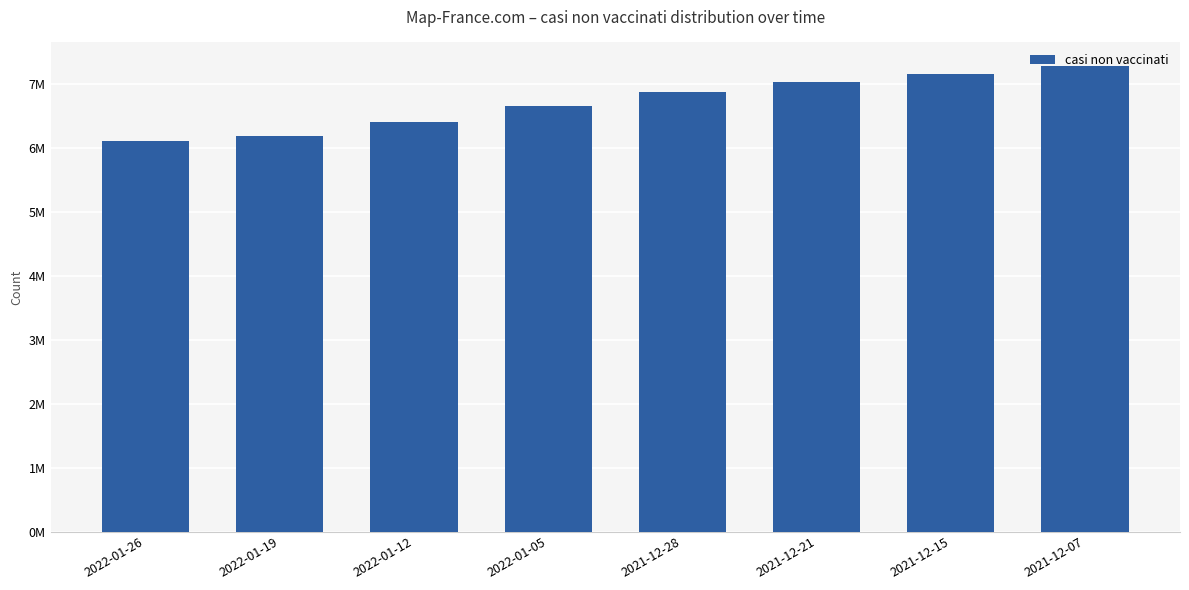

What is the smallest value displayed?

6113428